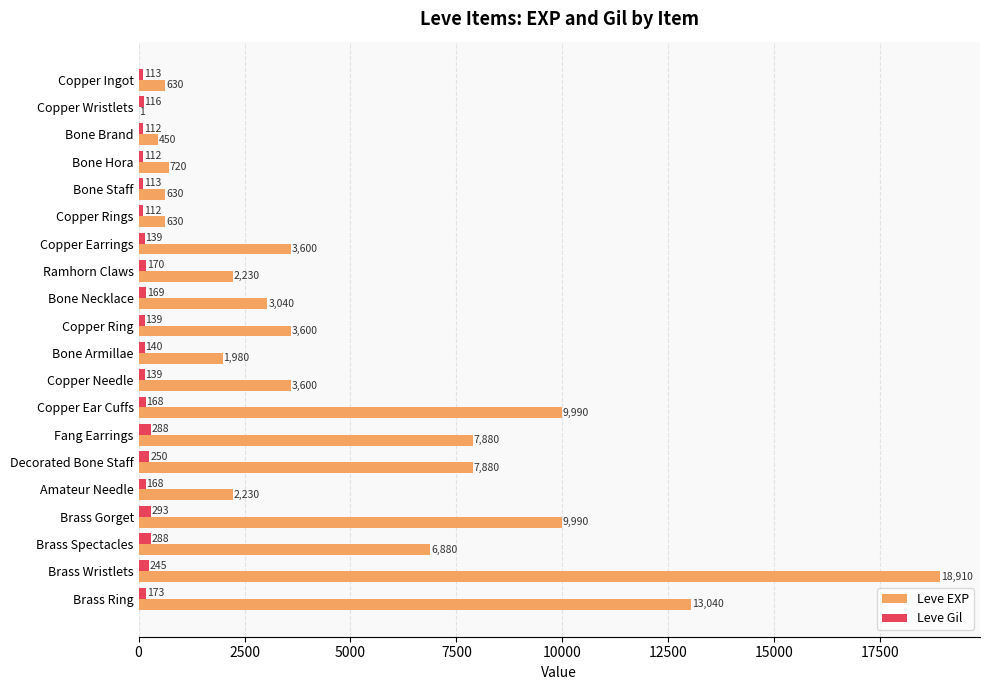

What is the sum of the Leve EXP values at Copper Needle and Brass Wristlets?

22510